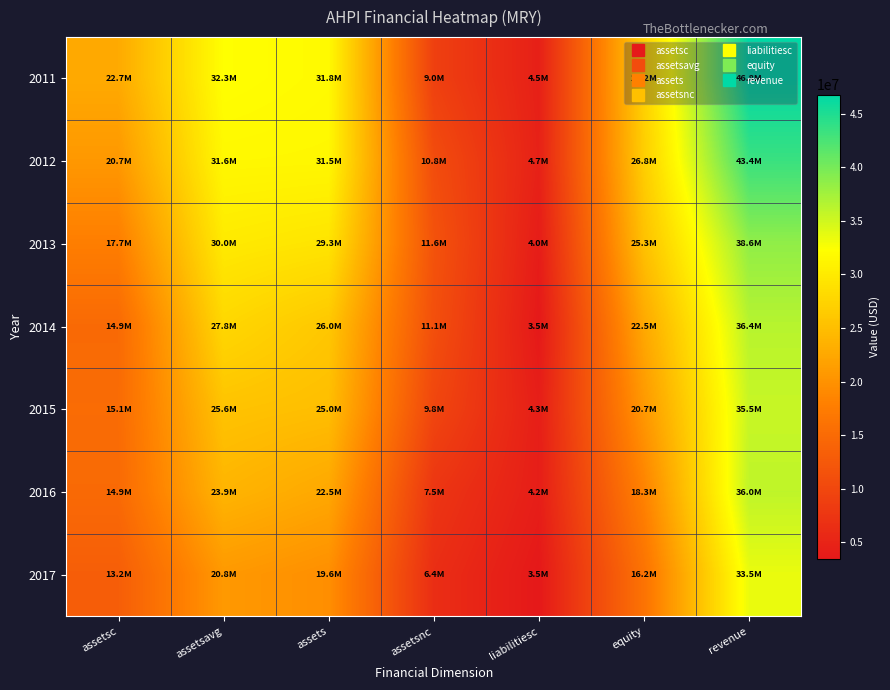

What is the spread (max minus min) of values at equity?

10973132